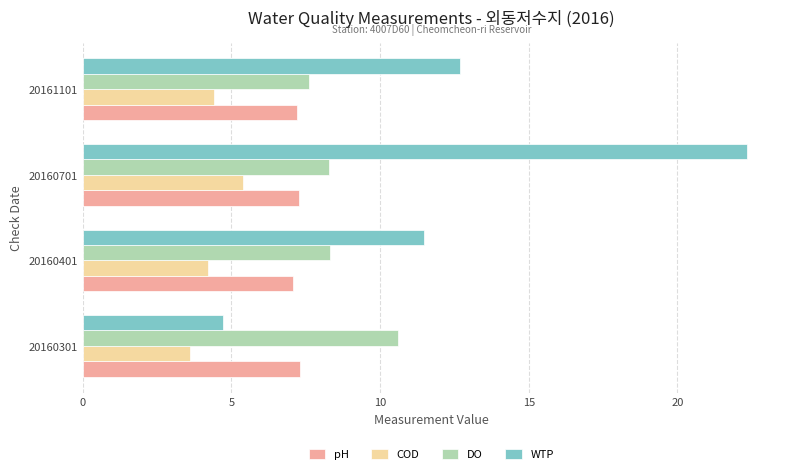

At which label does WTP reach its peak?

20160701